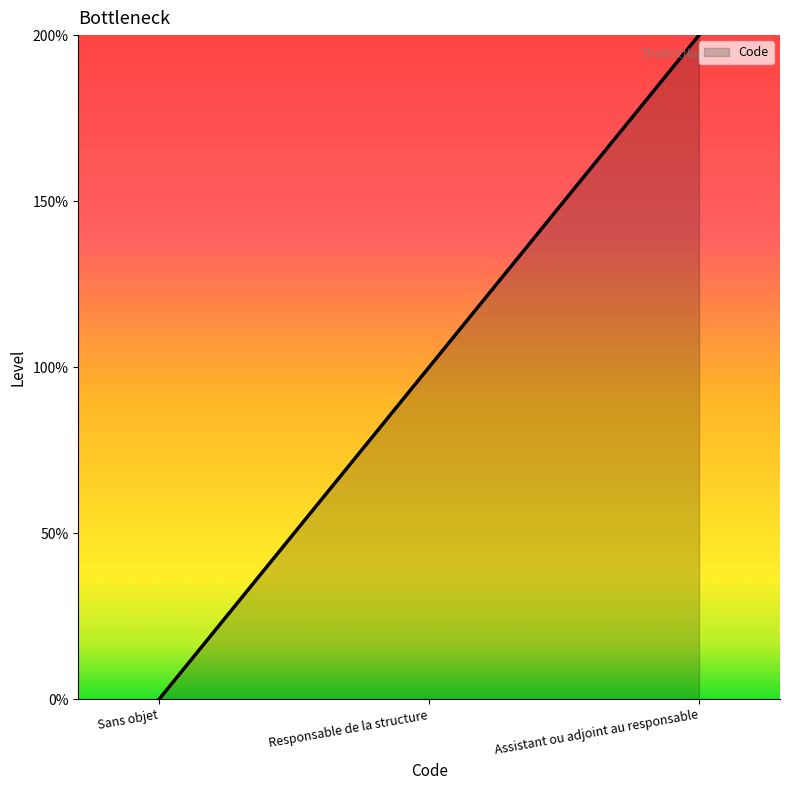

Between Assistant ou adjoint au responsable and Responsable de la structure, which is larger?

Assistant ou adjoint au responsable